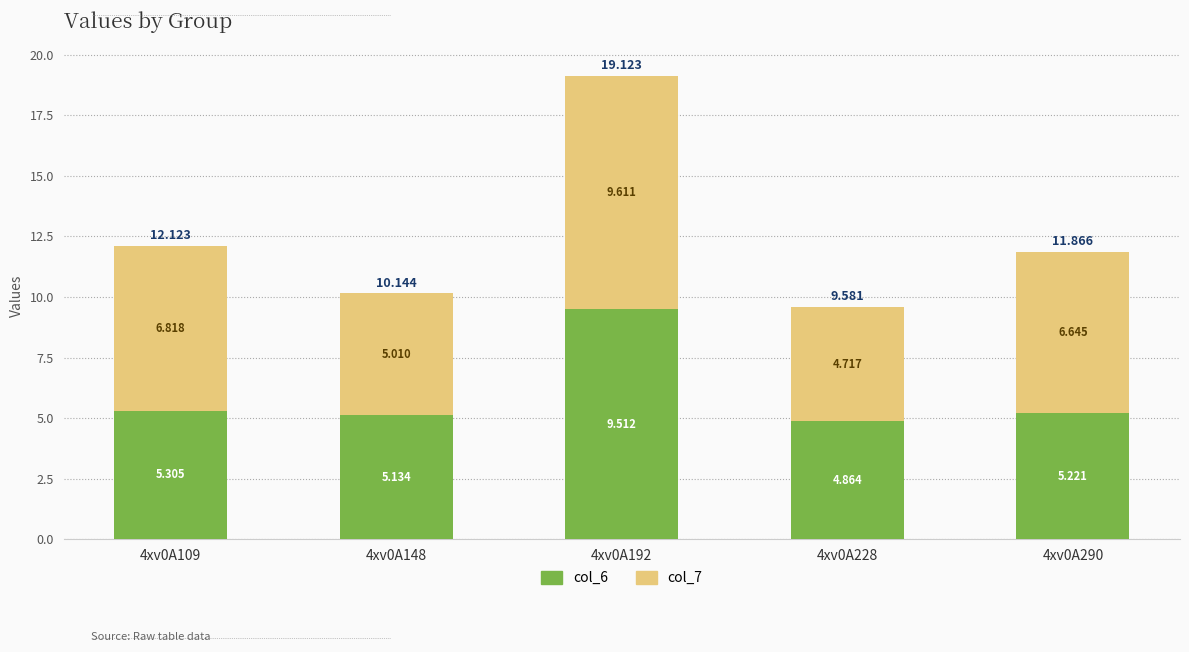

What is the difference between the col_6 values at 4xv0A148 and 4xv0A192?

4.4